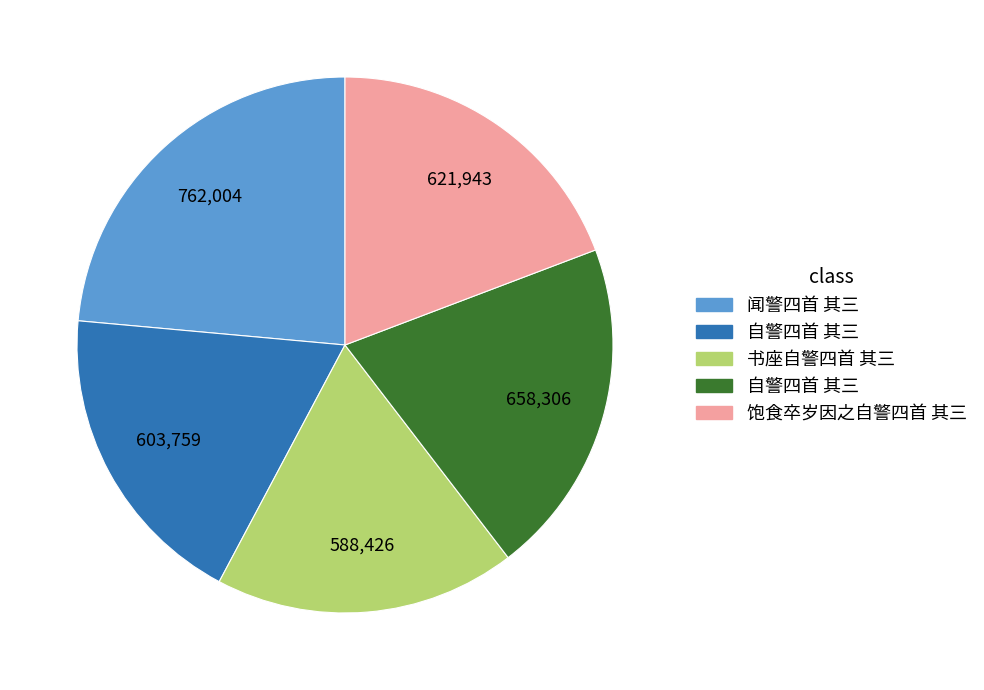

Is there a majority slice in this chart?

No